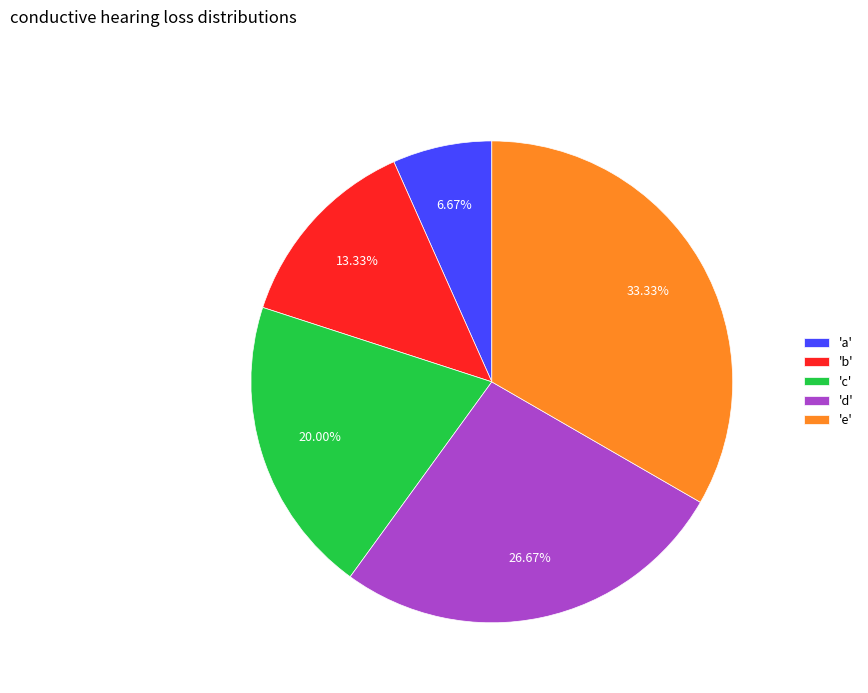

How many segments does this pie chart have?

5